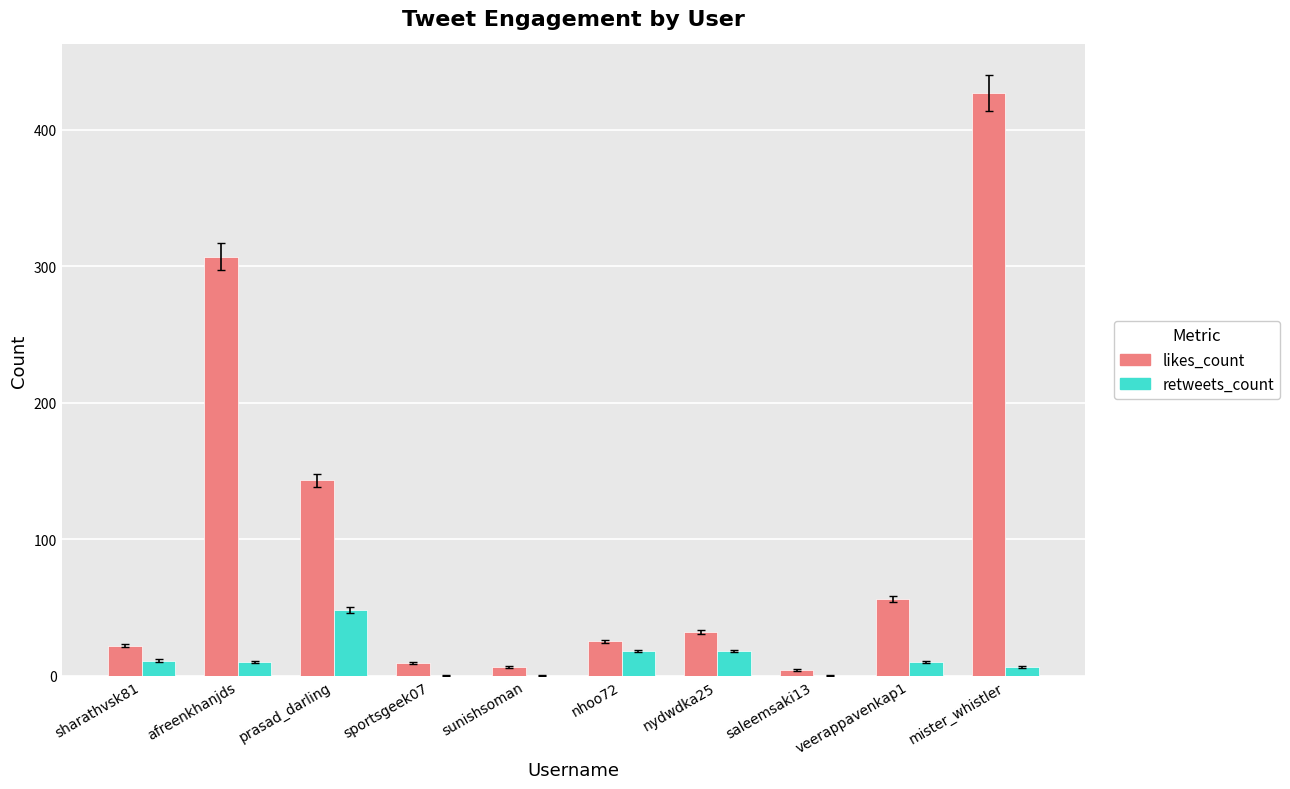

What is the highest value of the retweets_count series?

48